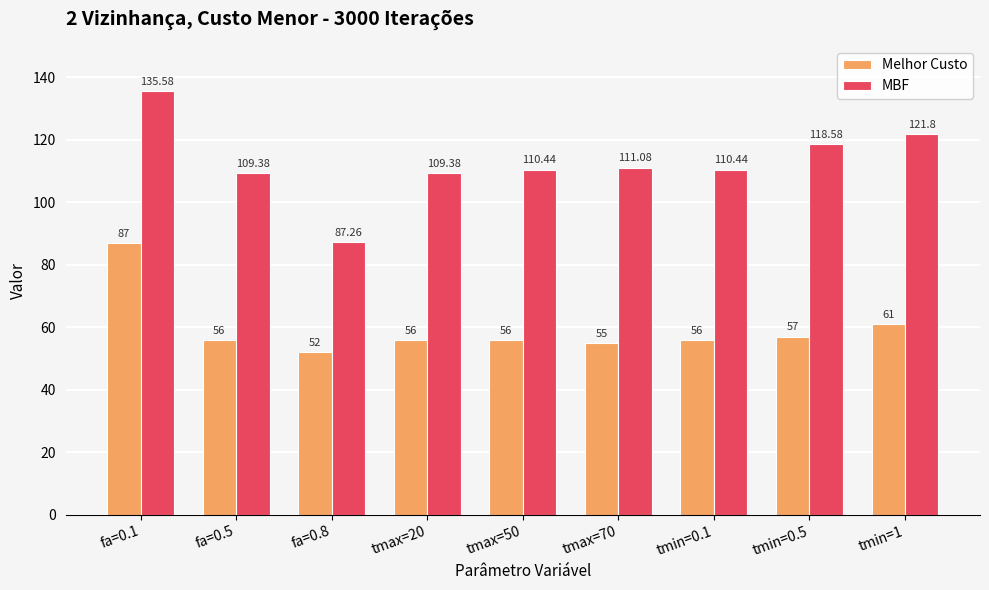

Reading left to right, list all the values displayed in this chart.

Melhor Custo: fa=0.1=87.0	fa=0.5=56.0	fa=0.8=52.0	tmax=20=56.0	tmax=50=56.0	tmax=70=55.0	tmin=0.1=56.0	tmin=0.5=57.0	tmin=1=61.0
MBF: fa=0.1=135.6	fa=0.5=109.4	fa=0.8=87.3	tmax=20=109.4	tmax=50=110.4	tmax=70=111.1	tmin=0.1=110.4	tmin=0.5=118.6	tmin=1=121.8